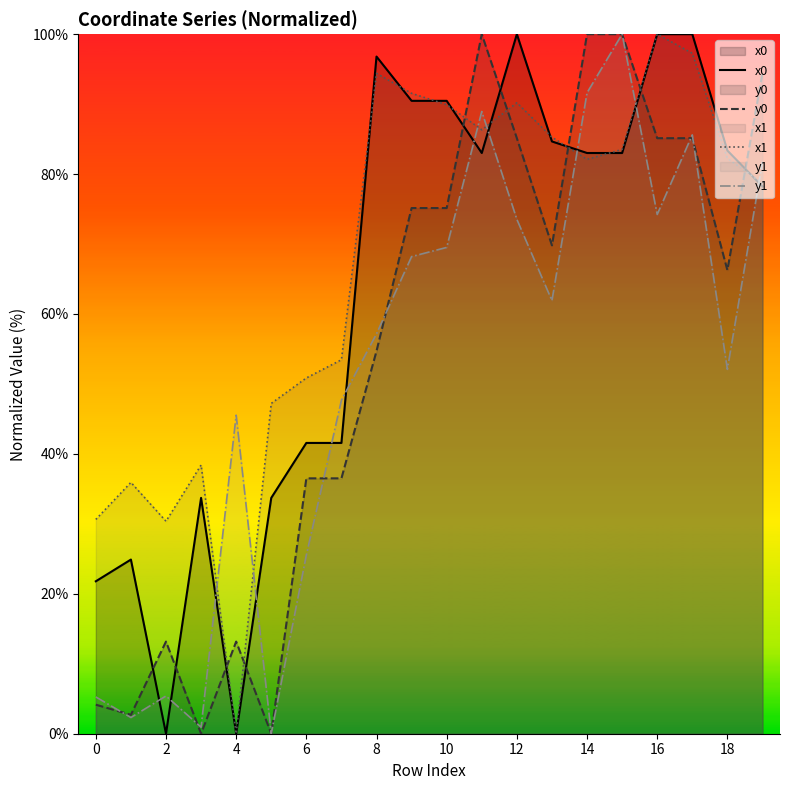

Reading left to right, what are all the values shown in this chart?

x0: 21.8	24.9	0.0	33.7	0.0	33.7	41.6	41.6	96.8	90.5	90.5	83.0	100.0	84.7	83.0	83.0	100.0	100.0	83.4	78.2
y0: 4.1	2.7	13.2	0.0	13.2	0.0	36.5	36.5	54.7	75.1	75.1	100.0	85.1	69.8	100.0	100.0	85.1	85.1	66.3	94.4
x1: 30.6	35.9	30.4	38.4	0.0	47.2	50.9	53.5	94.4	91.5	89.9	86.3	90.2	85.3	82.1	83.5	100.0	97.3	82.3	78.7
y1: 5.3	2.3	5.4	0.9	45.5	0.0	25.5	47.7	57.2	68.2	69.5	88.9	73.5	61.9	91.6	100.0	74.2	85.6	52.1	81.8